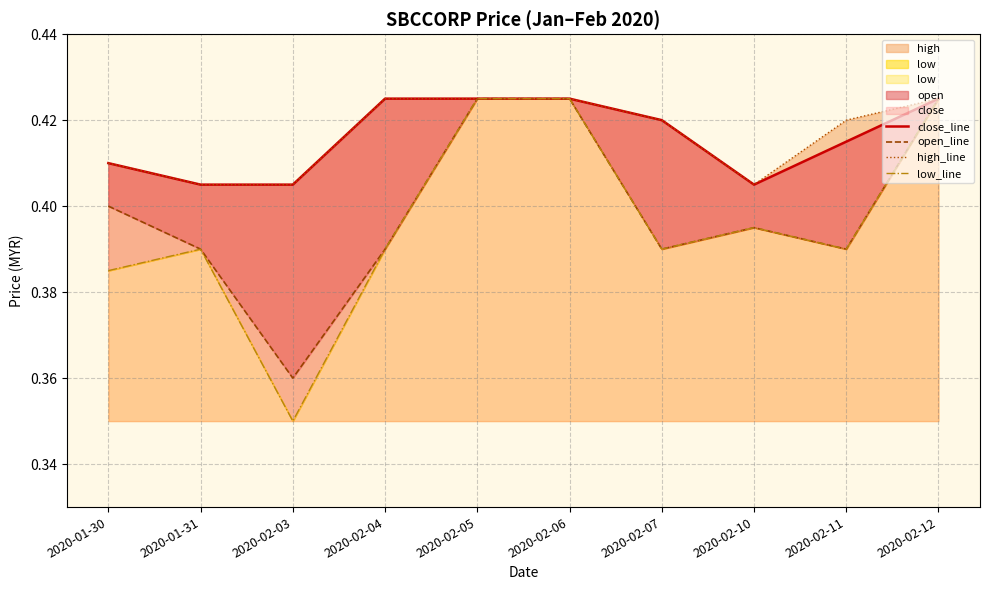

Reading left to right, what are all the values shown in this chart?

close_line: 0.4	0.4	0.4	0.4	0.4	0.4	0.4	0.4	0.4	0.4
open_line: 0.4	0.4	0.4	0.4	0.4	0.4	0.4	0.4	0.4	0.4
high_line: 0.4	0.4	0.4	0.4	0.4	0.4	0.4	0.4	0.4	0.4
low_line: 0.4	0.4	0.3	0.4	0.4	0.4	0.4	0.4	0.4	0.4